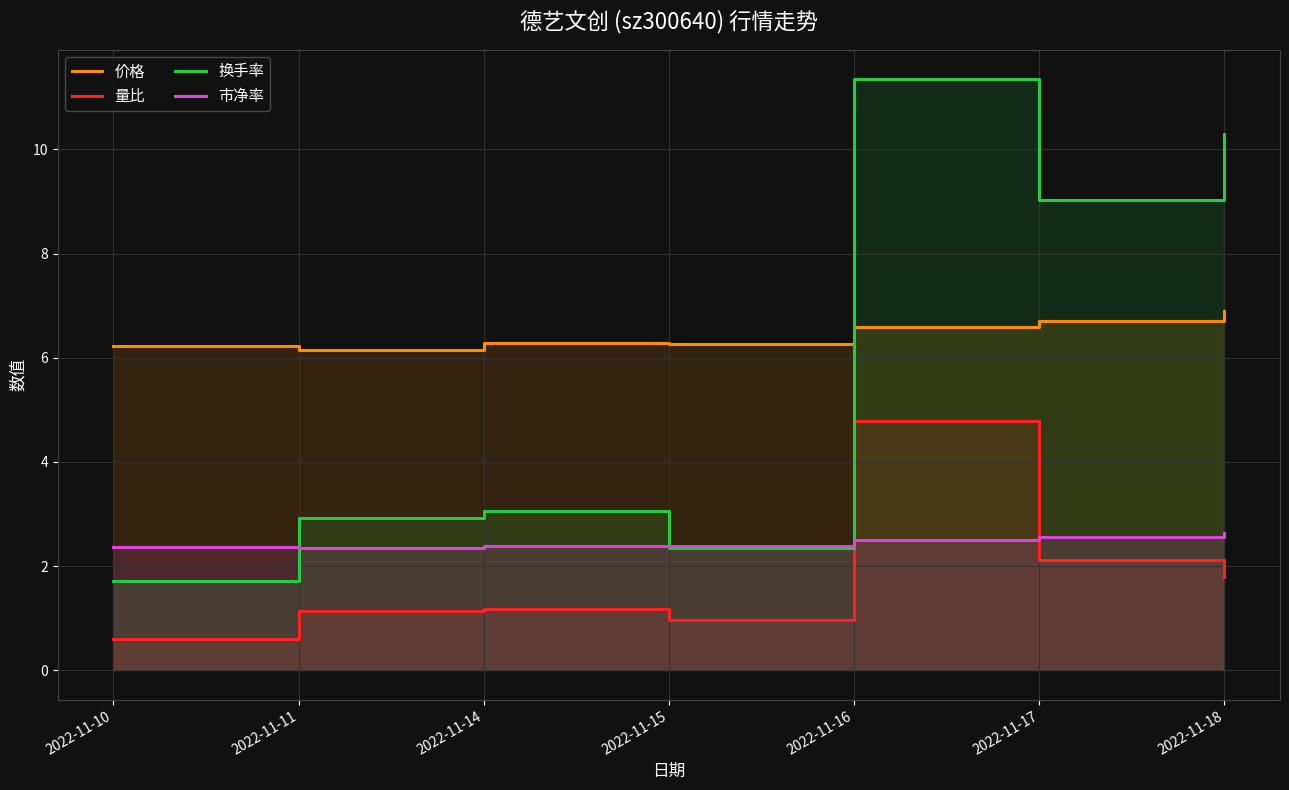

Which series has the largest total across all categories?

价格